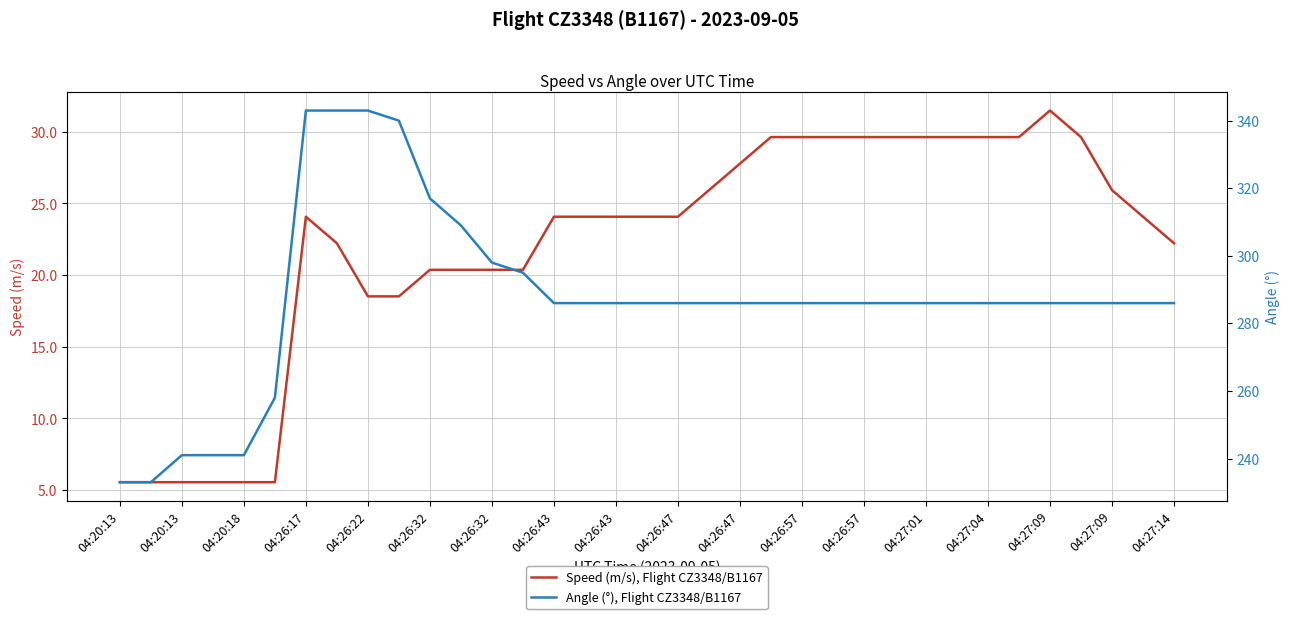

Is the value of Angle (°), Flight CZ3348/B1167 at 04:27:14 greater than the value of Speed (m/s), Flight CZ3348/B1167 at 04:26:32?

Yes